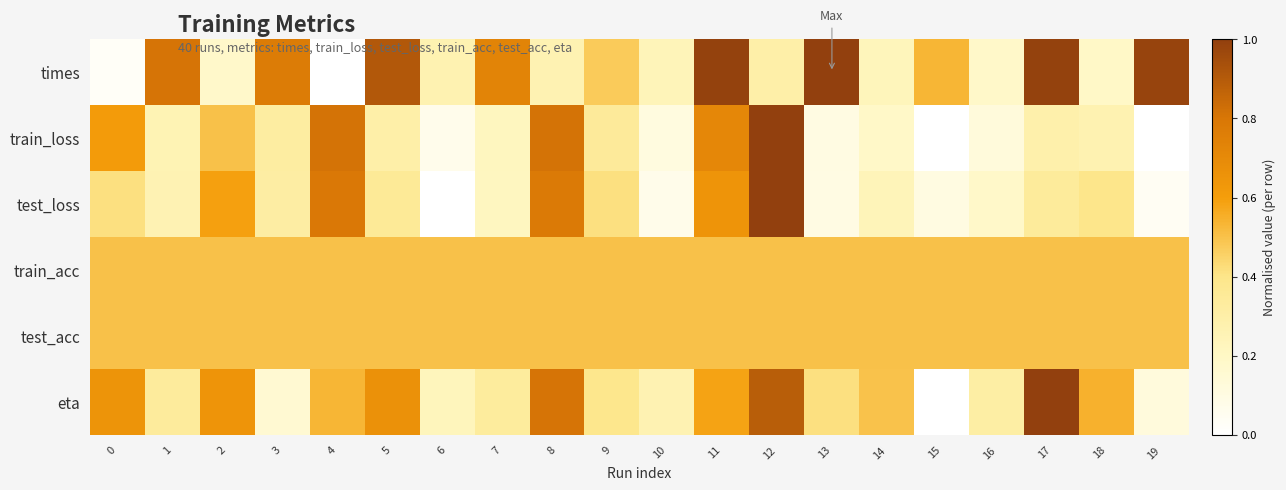

List the series in order of their peak value, highest first.

times, train_loss, test_loss, eta, train_acc, test_acc